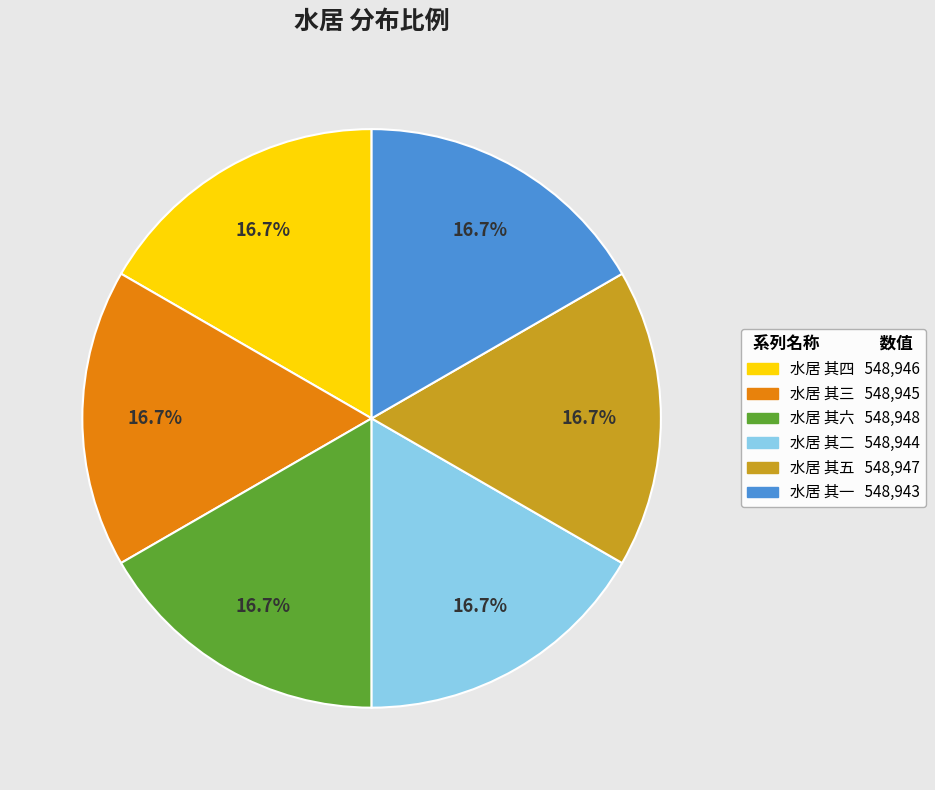

What percentage is the 水居 其六 slice, to the nearest percent?

17%